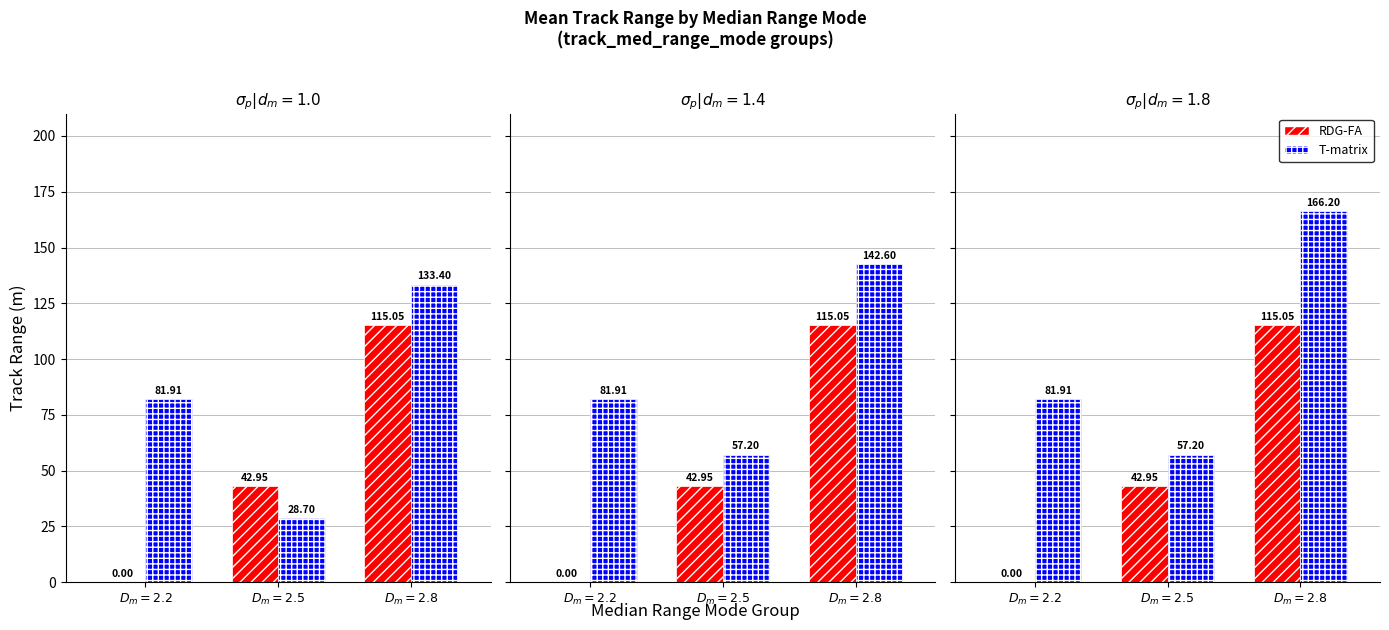

Which has a higher value, $D_m = 2.5$ or $D_m = 2.2$?

$D_m = 2.5$